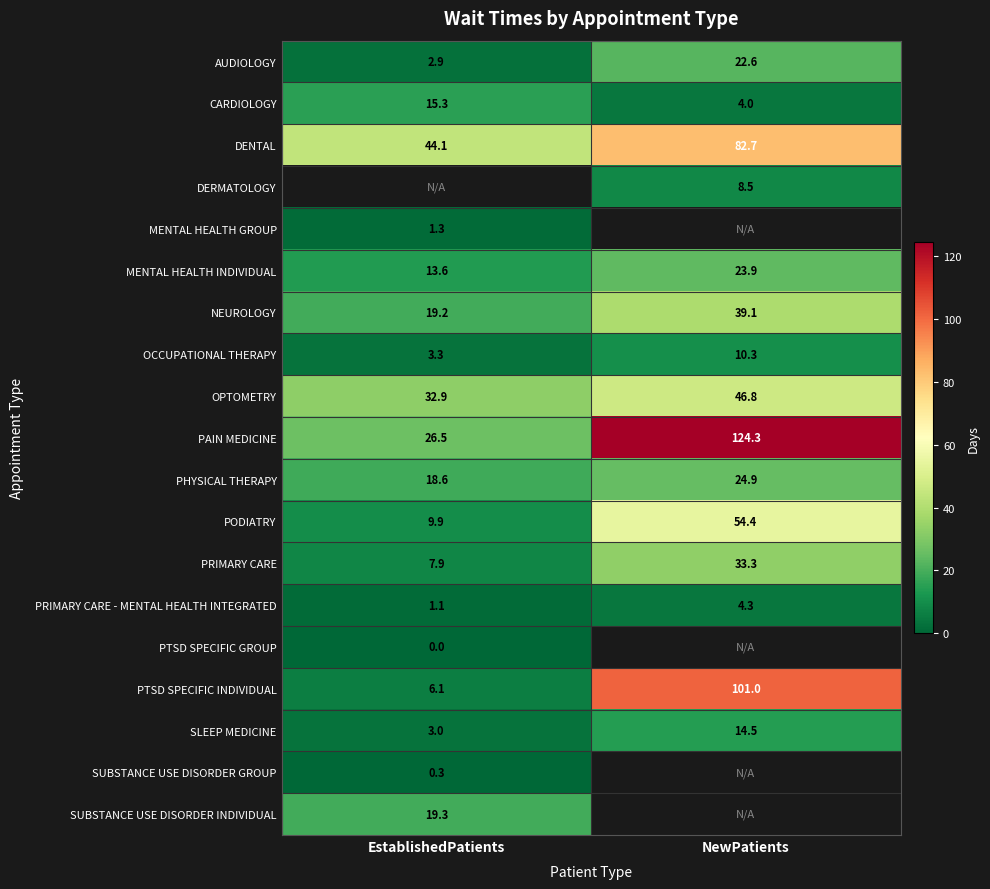

How many distinct data groups are displayed?

19